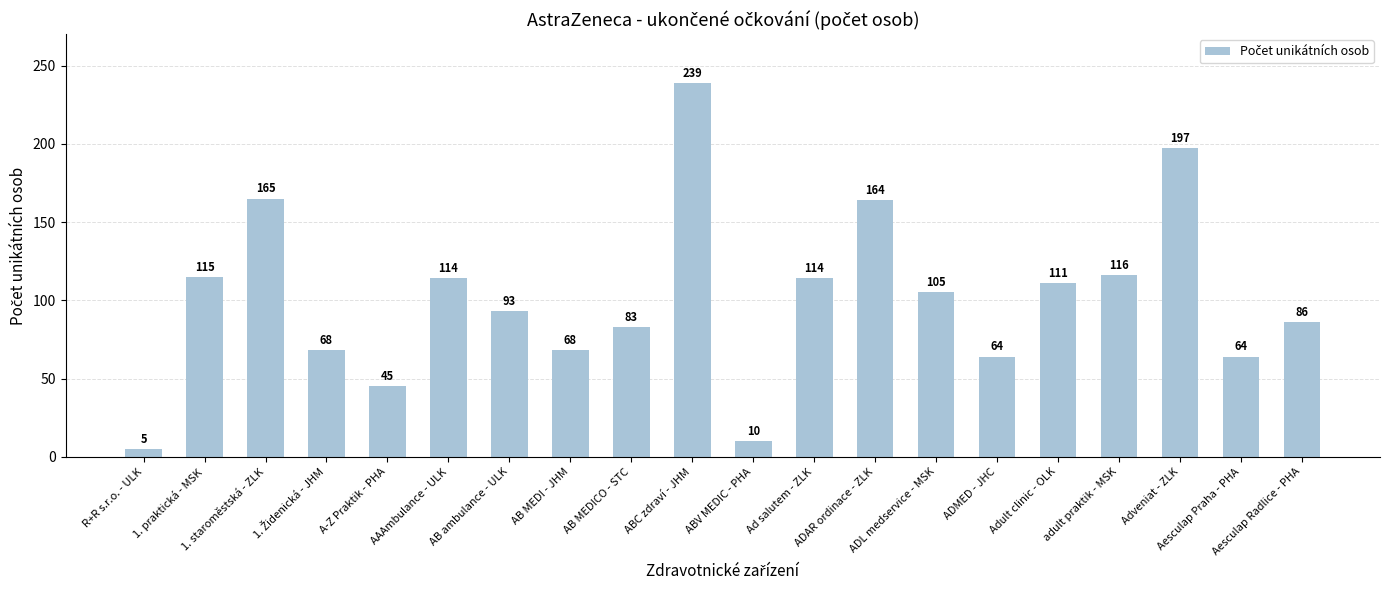

What is the greatest value displayed?

239